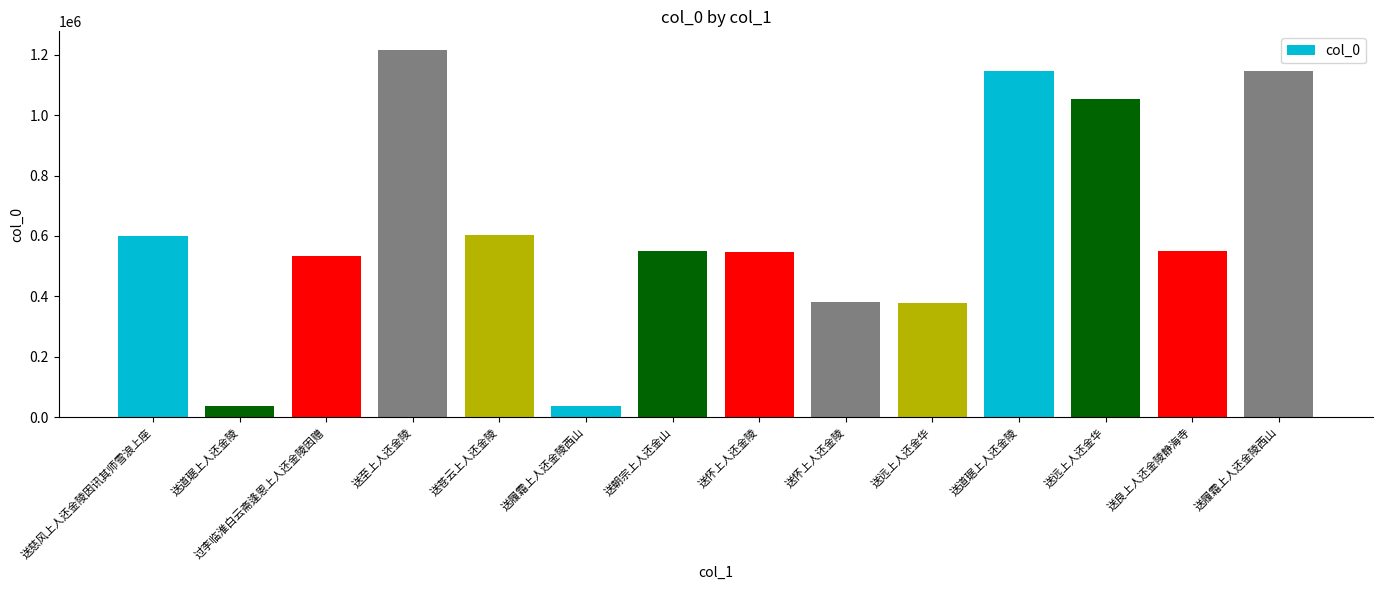

Are the bars horizontal?

No